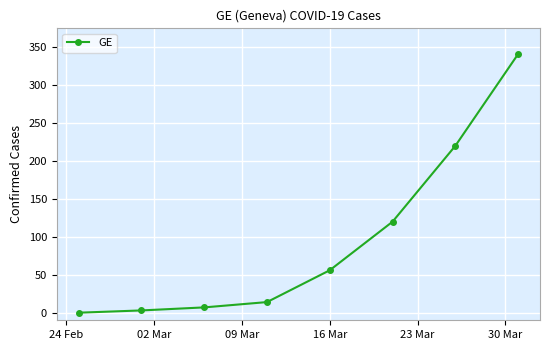

What is the value of the 7th point from the left?

220